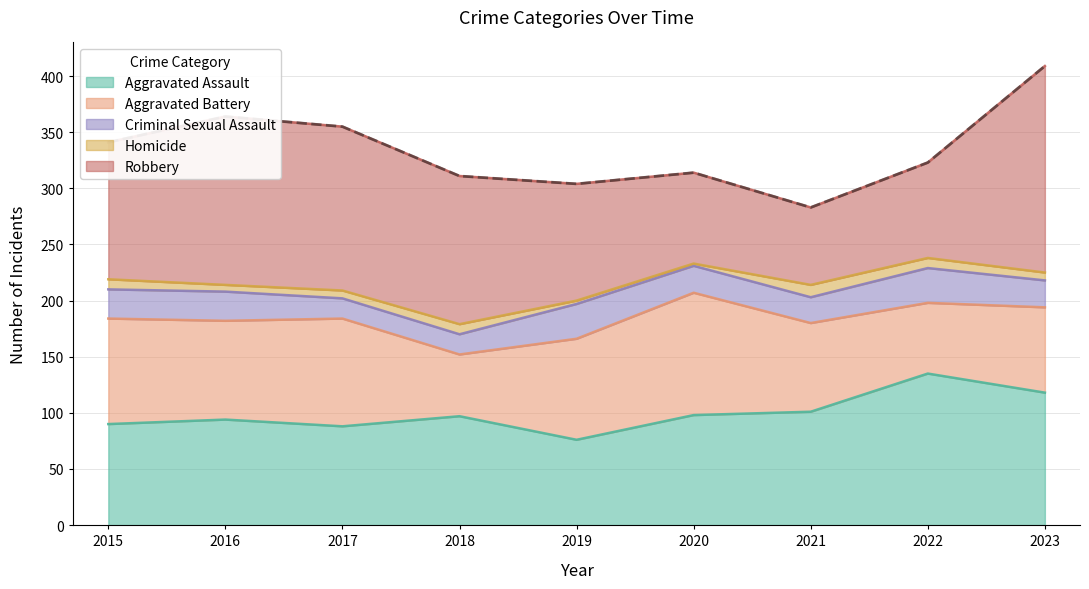

At which label does Criminal Sexual Assault first exceed 24?

2015